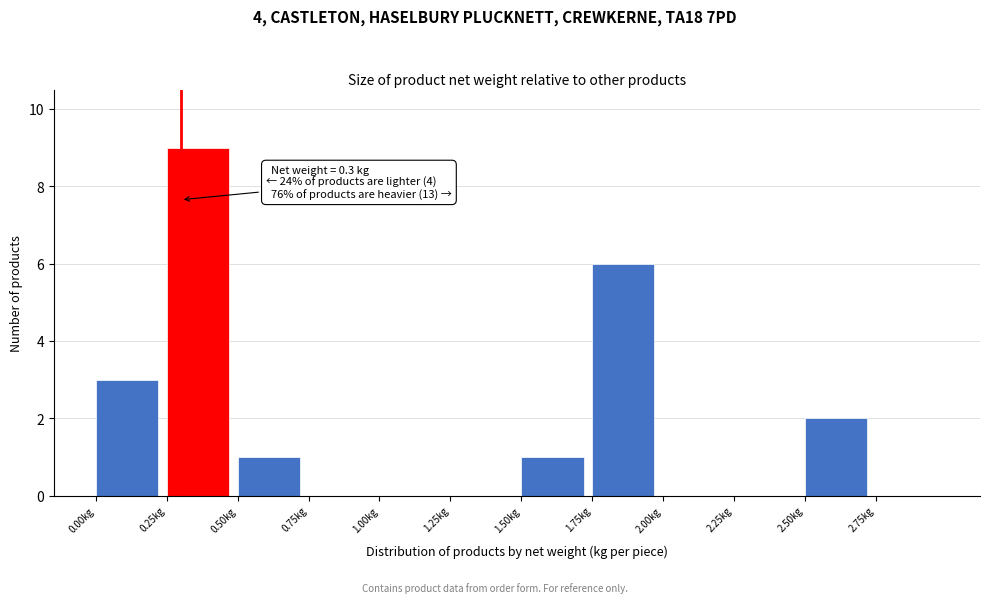

Which range on the x-axis has the tallest bar?

0.25 to 0.50